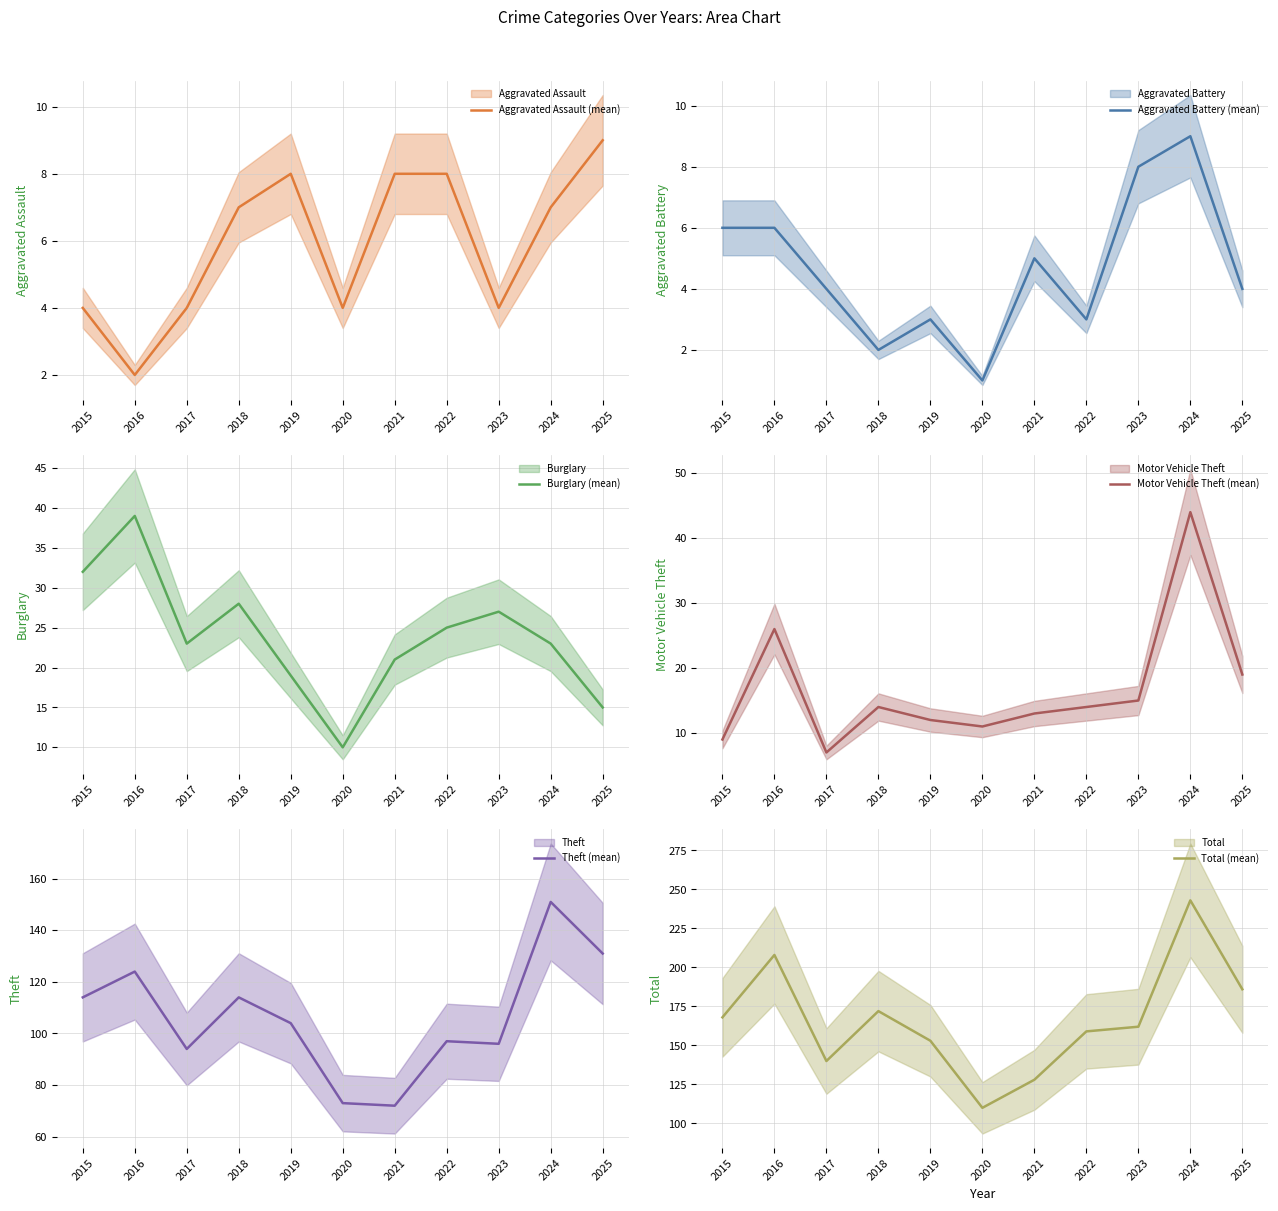

What is the total value across all series at 2023?

312